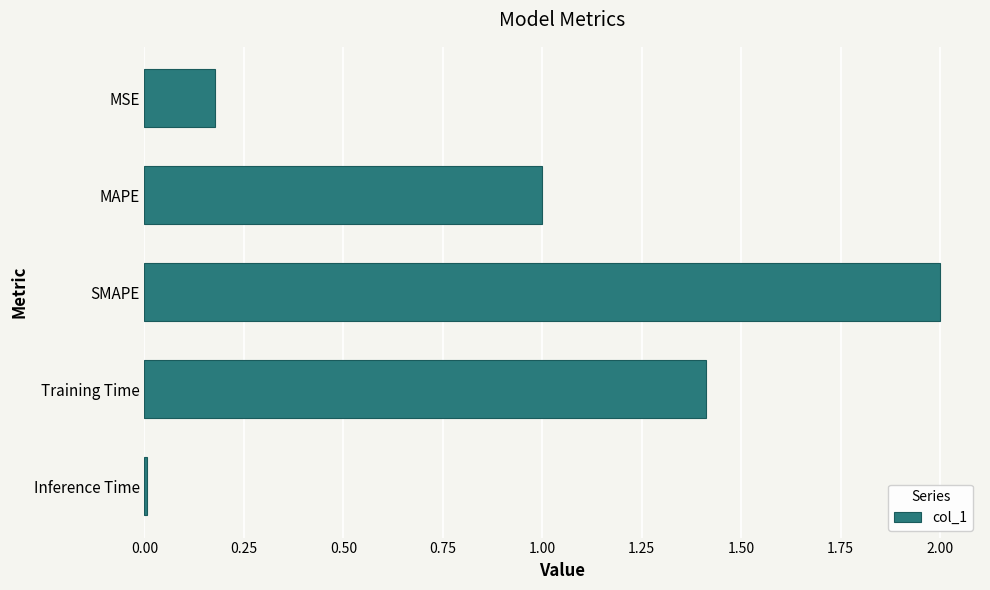

List the labels in order of value, largest first.

SMAPE, Training Time, MAPE, MSE, Inference Time